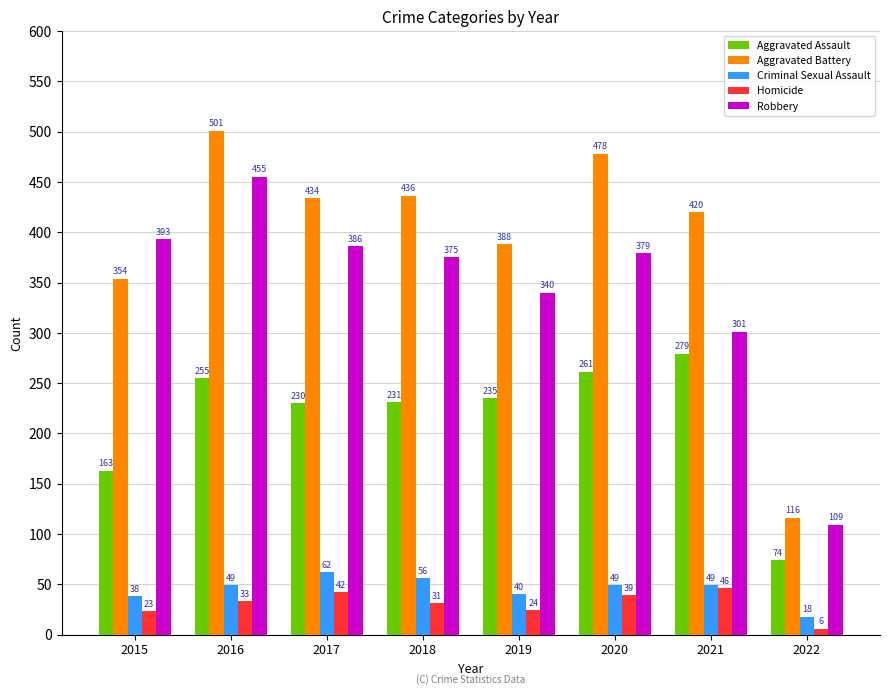

How many series are shown in this chart?

5